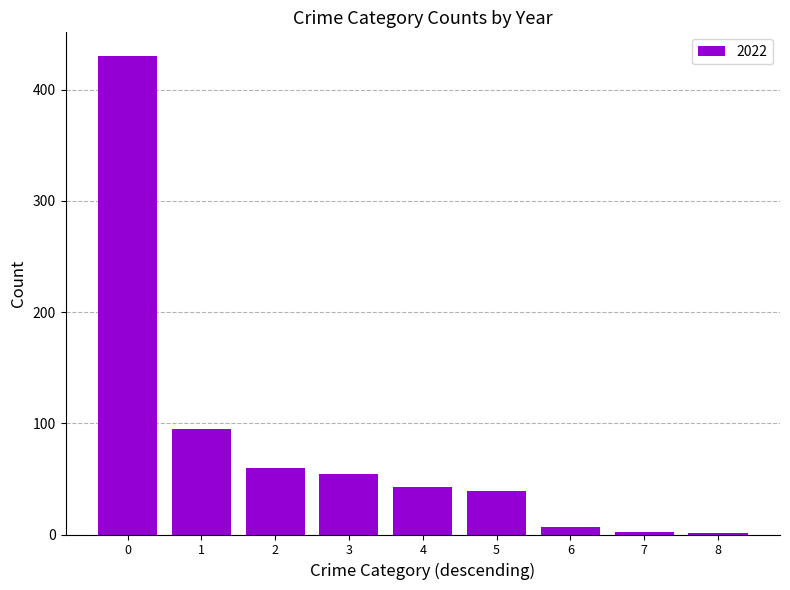

The value at 1 is 95. True or false?

True